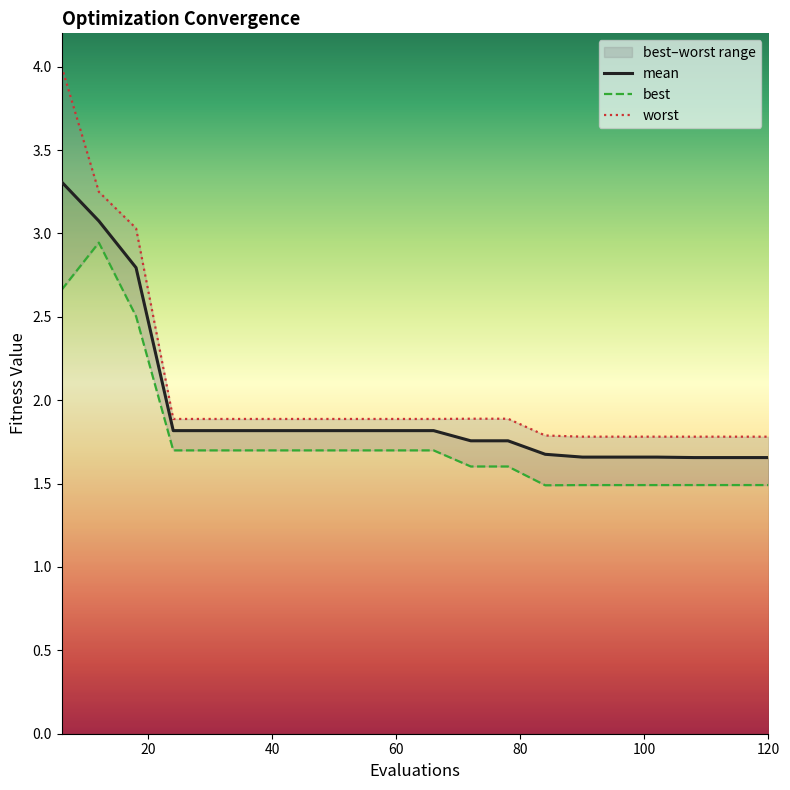

What is the highest value of the mean series?

3.3